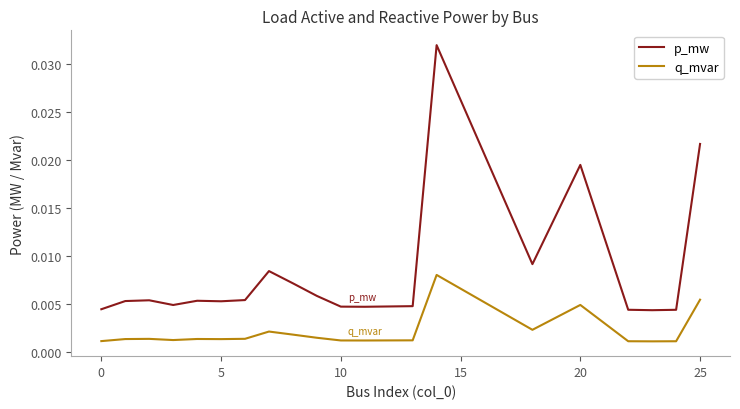

Which series has the largest total across all categories?

p_mw